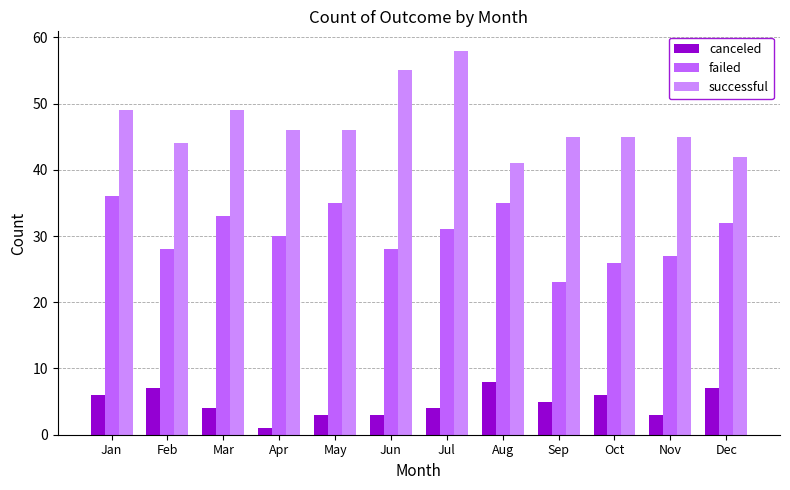

The failed series shows 32 at Dec. True or false?

True